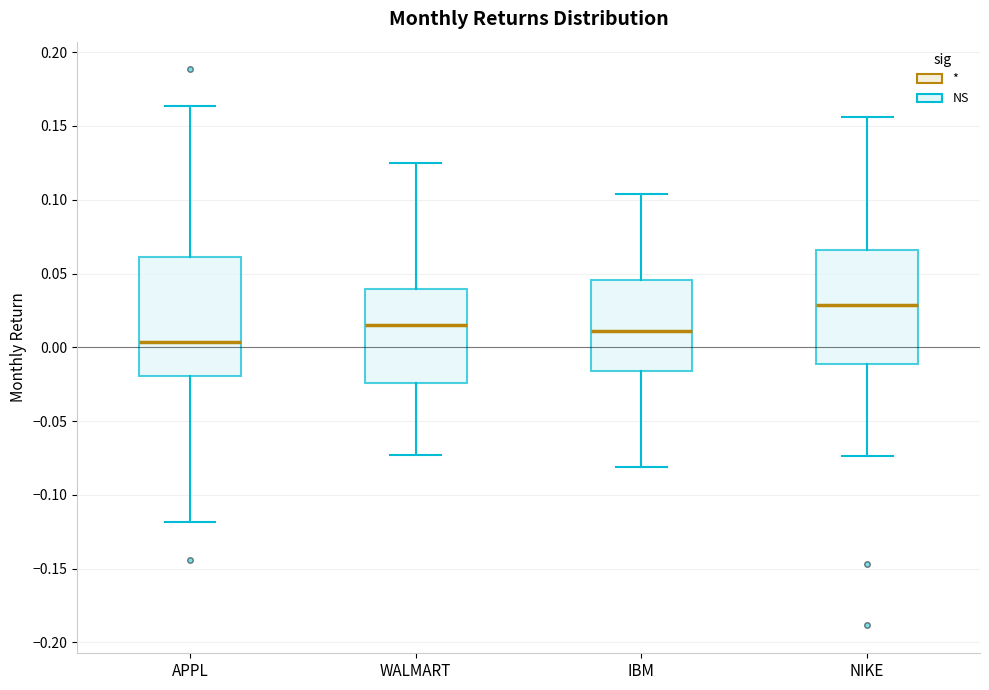

Reading left to right, transcribe this box plot: for each box, give where its median line is, the range the box spans, and where its two whiskers end, as read against the y-axis. The values are not printed on the chart, so give them approximately, as read against the axis.

APPL: median 0.005, box -0.020 to 0.060, whiskers -0.120 to 0.165
WALMART: median 0.015, box -0.025 to 0.040, whiskers -0.075 to 0.125
IBM: median 0.010, box -0.015 to 0.045, whiskers -0.080 to 0.105
NIKE: median 0.030, box -0.010 to 0.065, whiskers -0.075 to 0.155